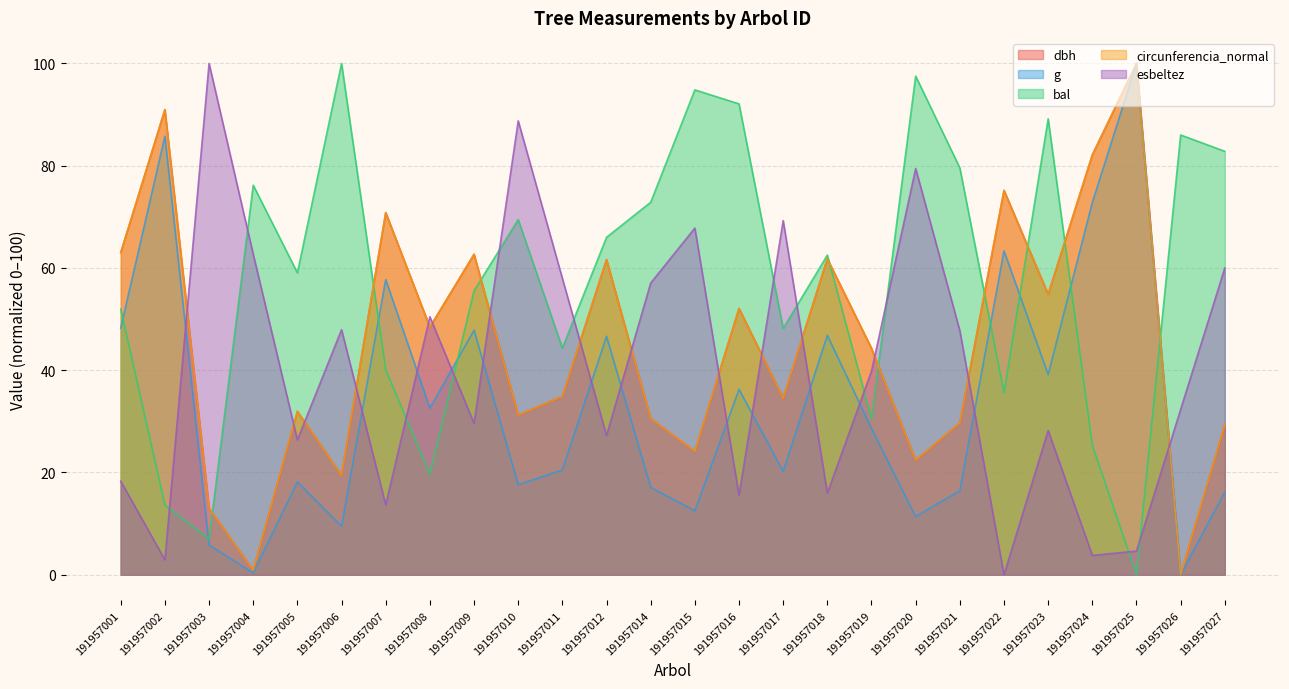

How many positive values does the dbh series have?

25